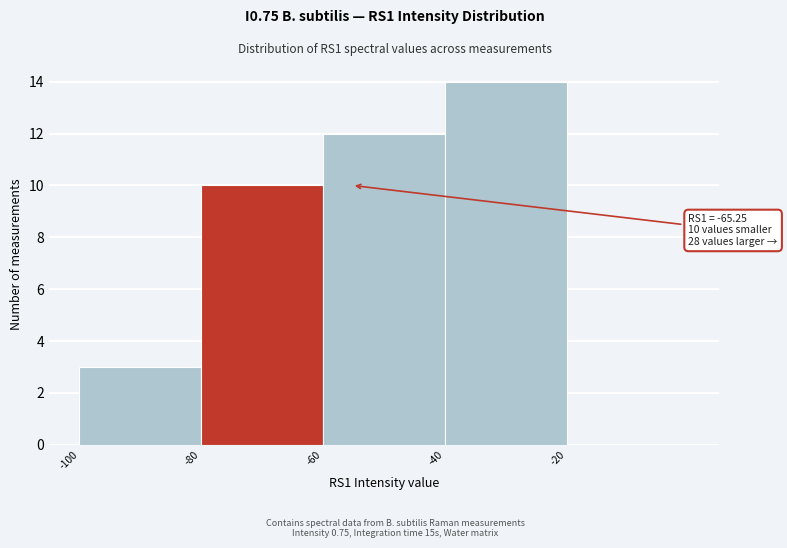

Which range on the x-axis has the tallest bar?

-40 to -20